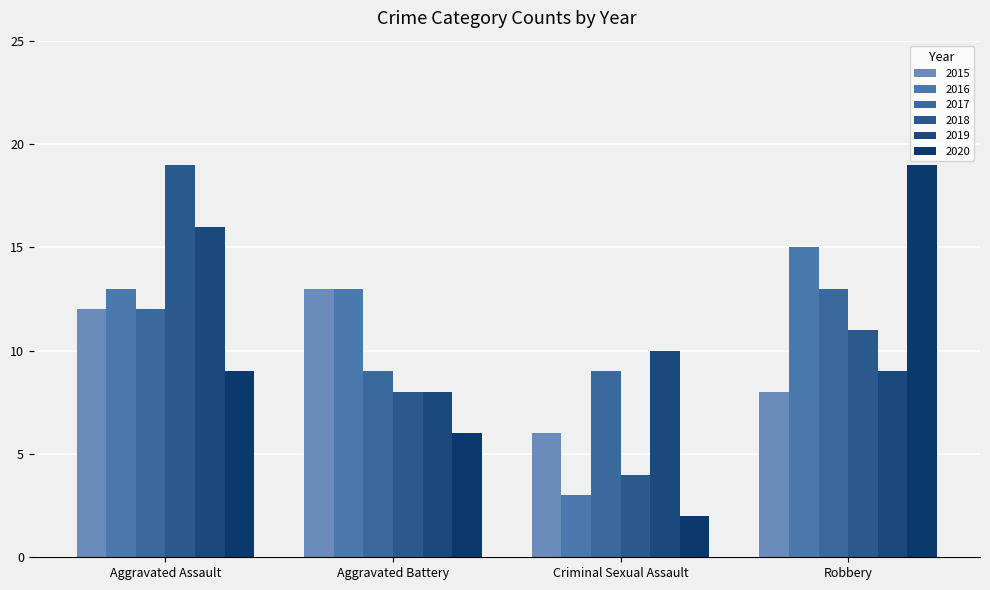

Reading left to right, transcribe all the data shown in this chart.

2015: 12	13	6	8
2016: 13	13	3	15
2017: 12	9	9	13
2018: 19	8	4	11
2019: 16	8	10	9
2020: 9	6	2	19